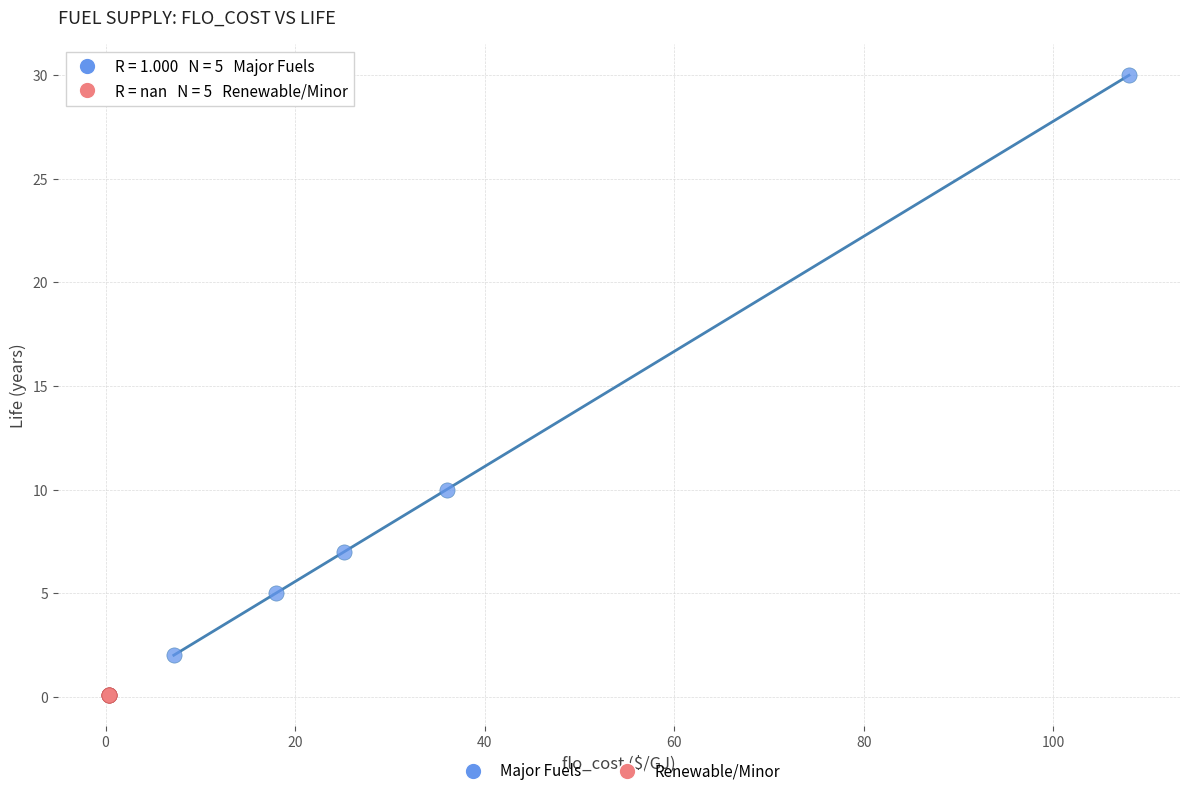

Which series reaches the minimum Y coordinate?

Renewable/Minor